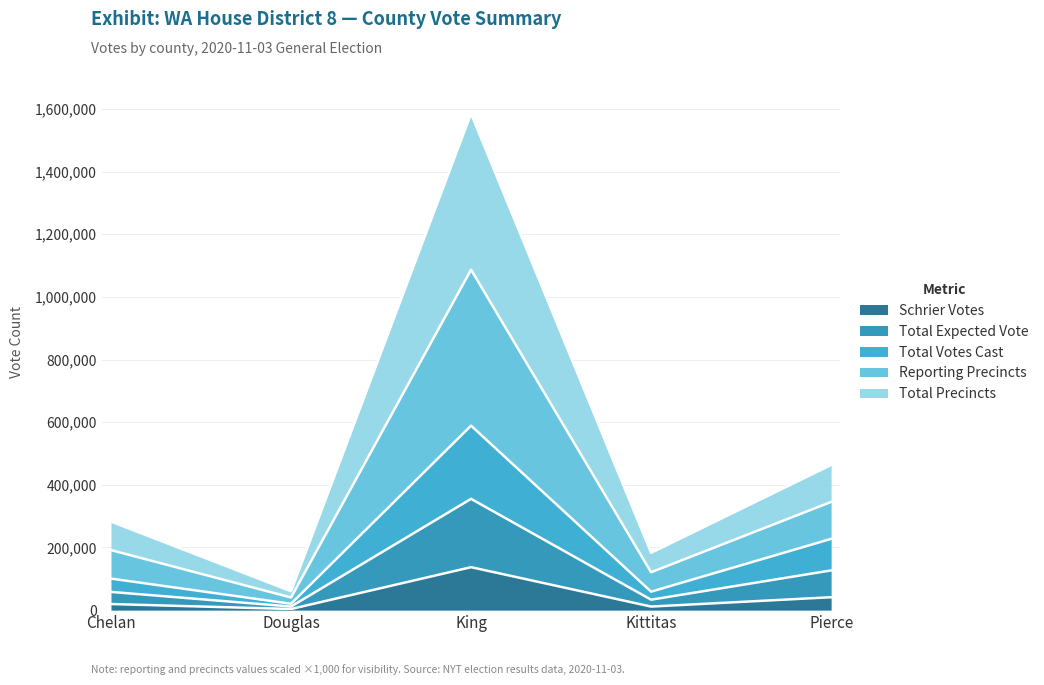

Is the value of results_schrierk at Chelan greater than the value of votes at Douglas?

Yes